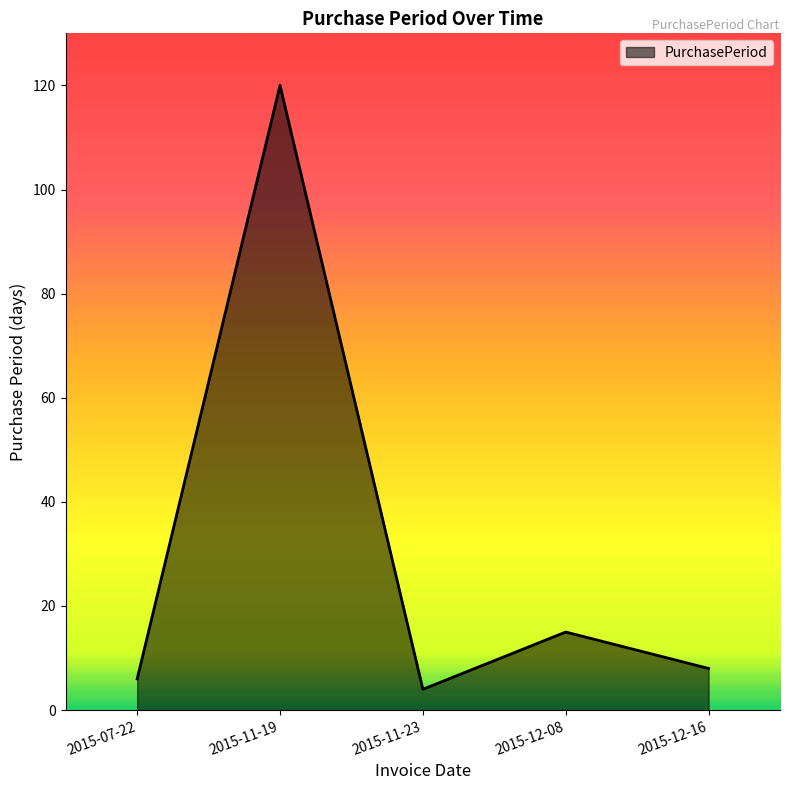

Rank the categories by value from lowest to highest.

2015-11-23, 2015-07-22, 2015-12-16, 2015-12-08, 2015-11-19